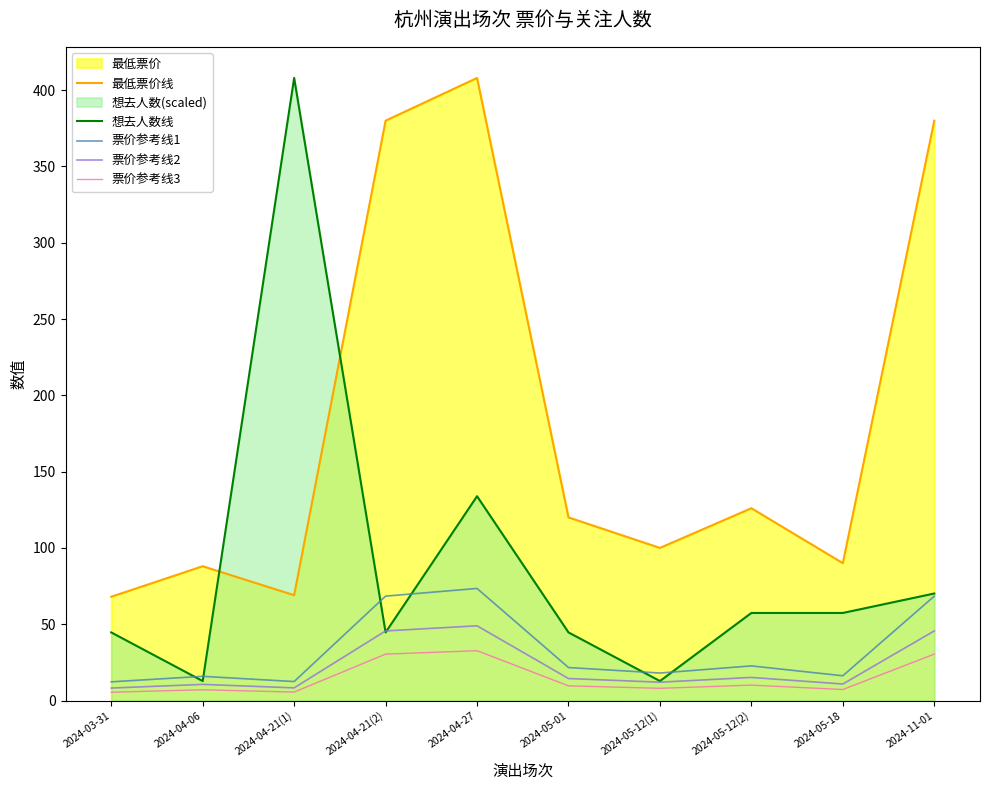

What is the sum of the 票价参考线1 values at 2024-04-21(2) and 2024-05-12(2)?

91.1